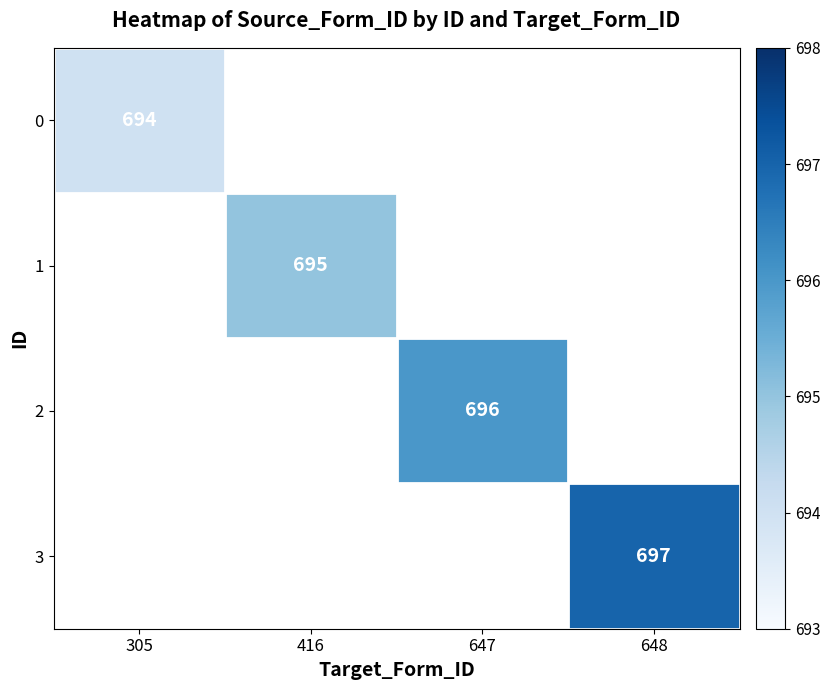

What is the greatest value displayed?

697.0